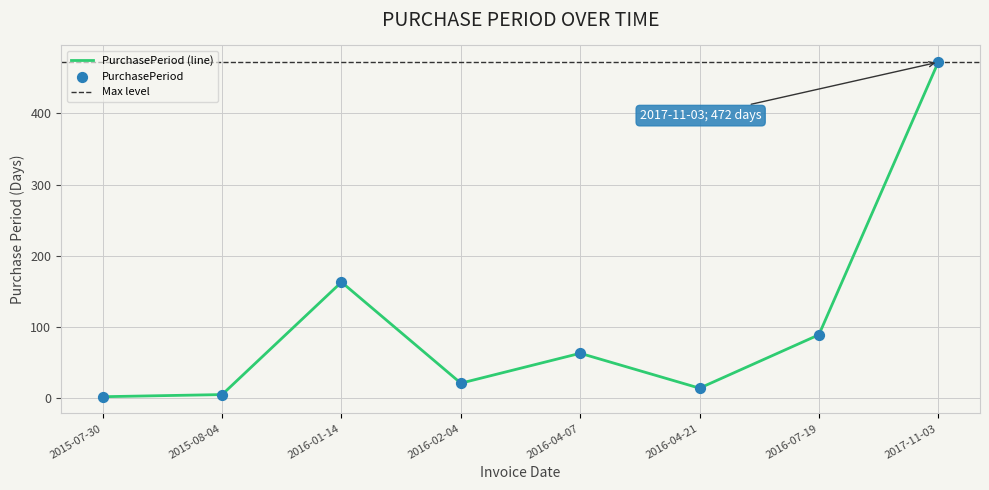

Between 2016-01-14 and 2017-11-03, which is larger?

2017-11-03